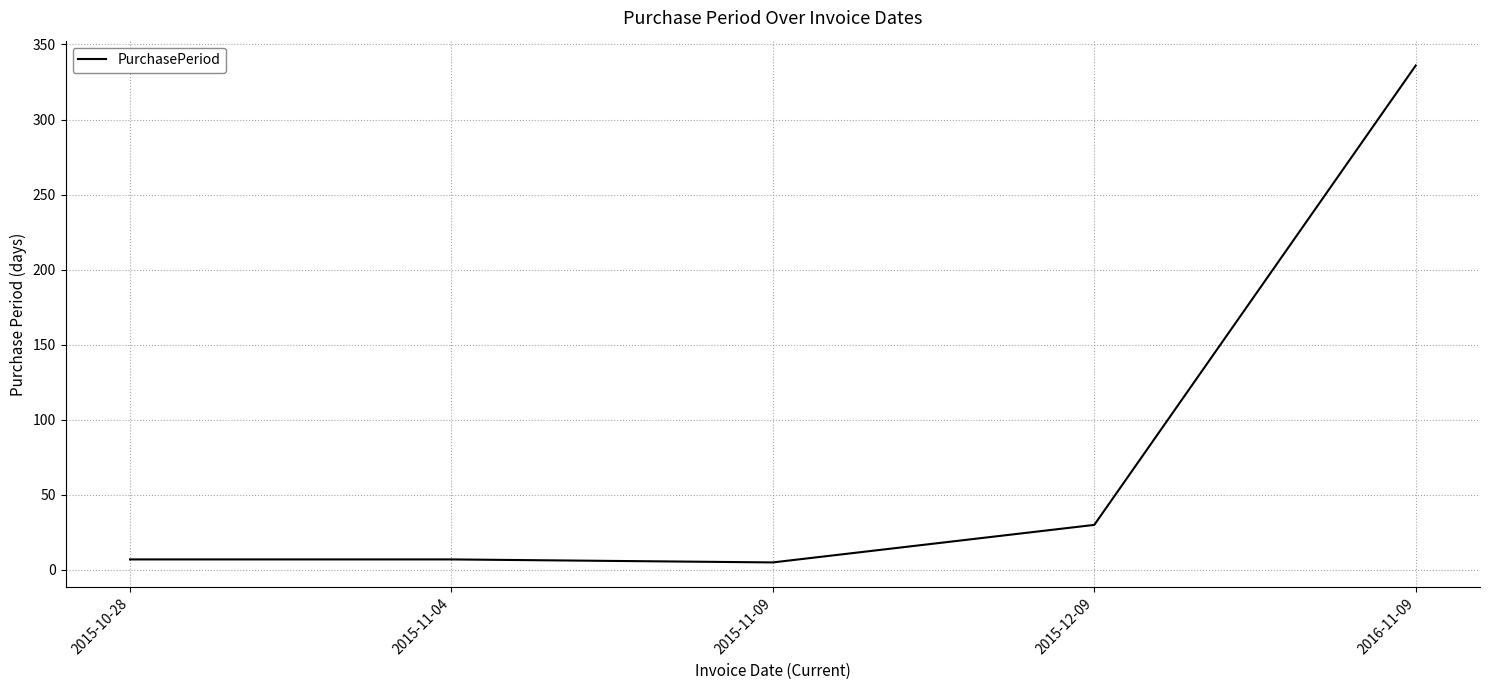

True or false: there are more than 2 points higher than both neighbors.

False